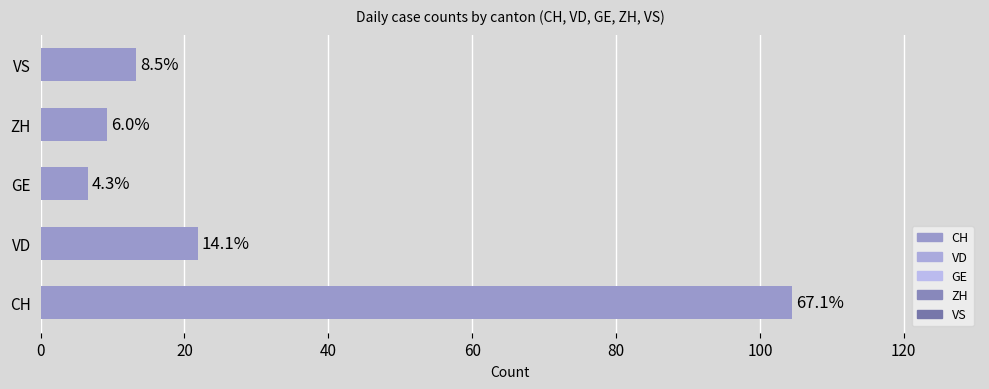

Are the bars horizontal?

Yes